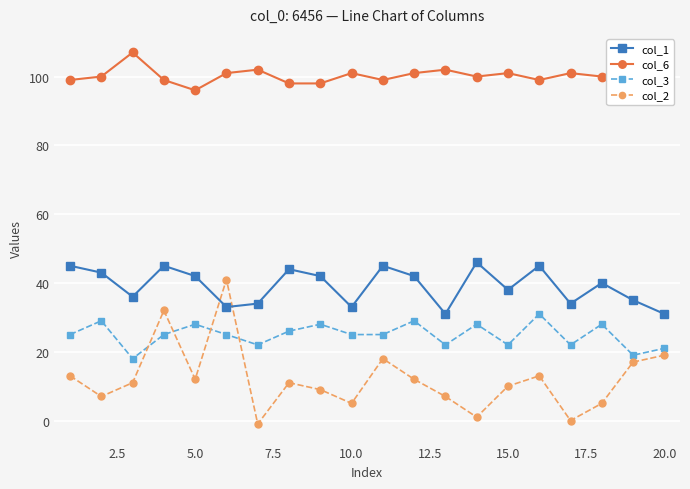

Which series has the widest spread of values?

col_2